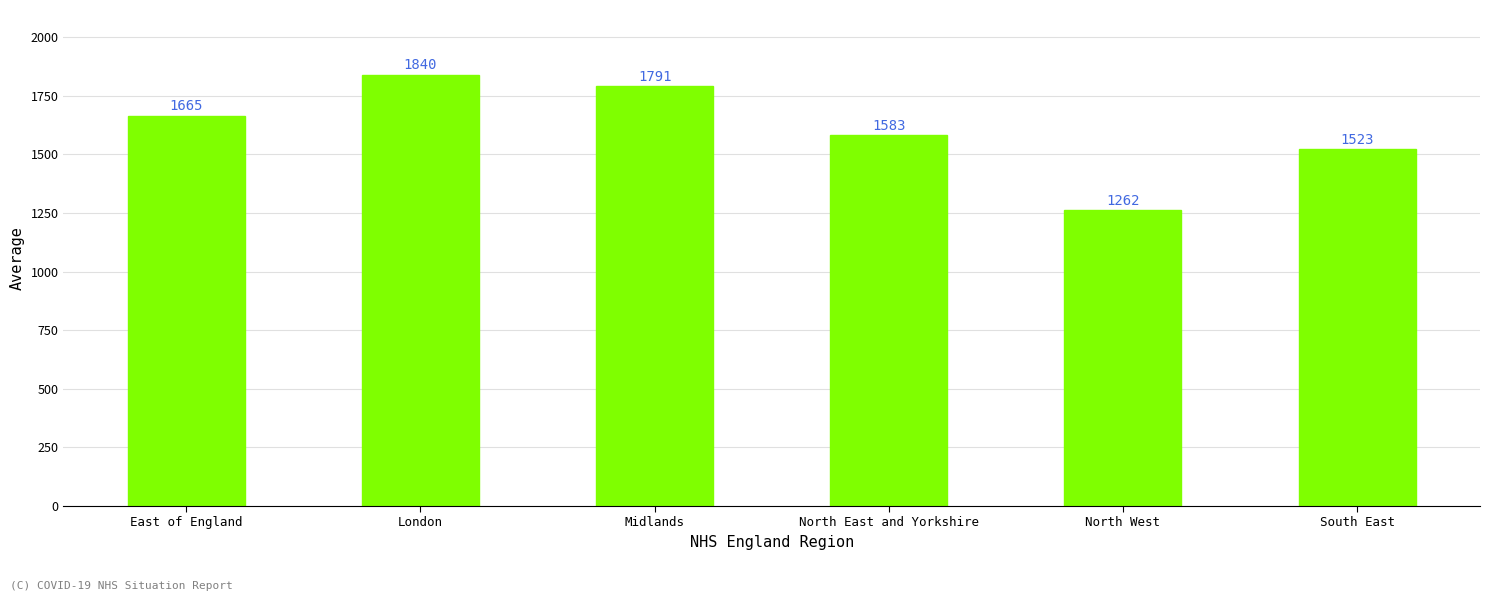

True or false: the data shows 535 at North West.

False